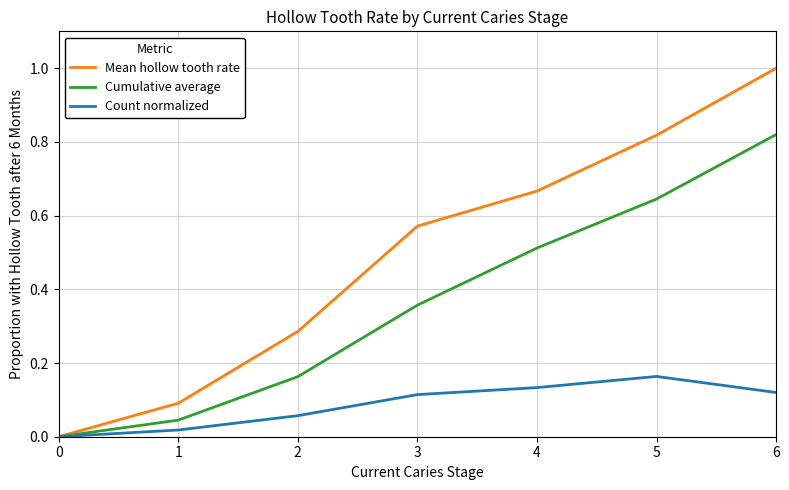

What is the total value across all series at 4?

1.3